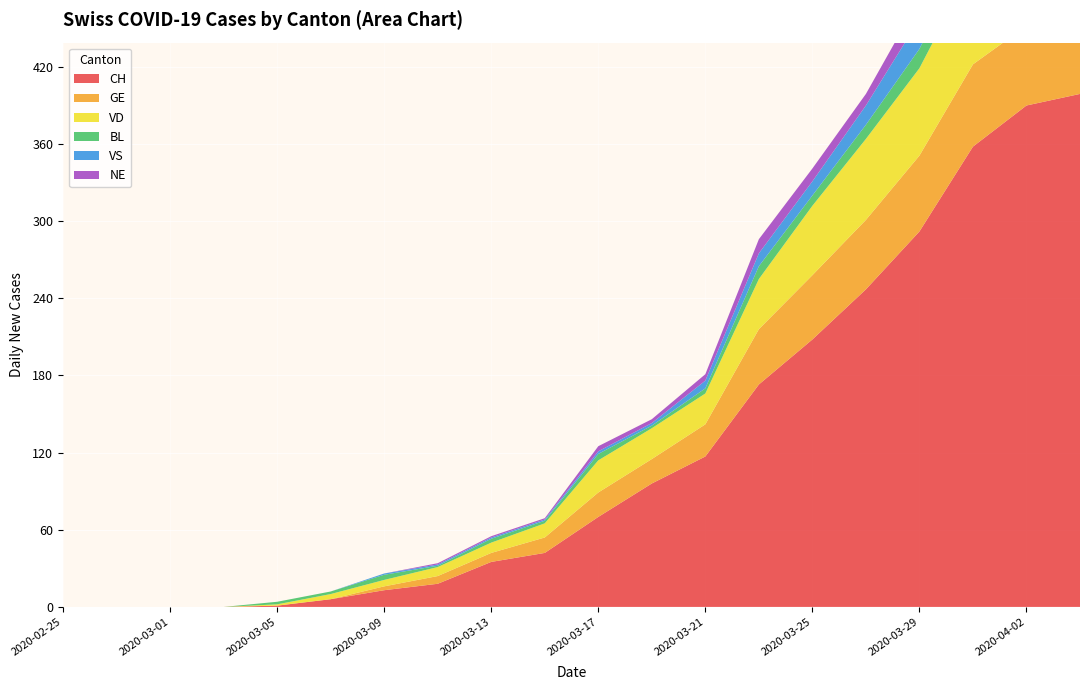

Reading right to left, list all the values displayed in this chart.

CH: 2020-04-04=399	2020-04-02=390	2020-03-31=358	2020-03-29=292	2020-03-27=247	2020-03-25=208	2020-03-23=173	2020-03-21=117	2020-03-19=96	2020-03-17=70	2020-03-15=42	2020-03-13=35	2020-03-11=18	2020-03-09=13	2020-03-07=6	2020-03-05=1	2020-03-03=0	2020-03-01=0	2020-02-27=0	2020-02-25=0
GE: 2020-04-04=61	2020-04-02=62	2020-03-31=64	2020-03-29=59	2020-03-27=54	2020-03-25=50	2020-03-23=43	2020-03-21=25	2020-03-19=19	2020-03-17=19	2020-03-15=12	2020-03-13=7	2020-03-11=6	2020-03-09=3	2020-03-07=0	2020-03-05=0	2020-03-03=0	2020-03-01=0	2020-02-27=0	2020-02-25=0
VD: 2020-04-04=81	2020-04-02=81	2020-03-31=77	2020-03-29=68	2020-03-27=63	2020-03-25=54	2020-03-23=39	2020-03-21=24	2020-03-19=24	2020-03-17=25	2020-03-15=11	2020-03-13=8	2020-03-11=7	2020-03-09=5	2020-03-07=4	2020-03-05=1	2020-03-03=0	2020-03-01=0	2020-02-27=0	2020-02-25=0
BL: 2020-04-04=19	2020-04-02=18	2020-03-31=18	2020-03-29=15	2020-03-27=11	2020-03-25=8	2020-03-23=10	2020-03-21=4	2020-03-19=2	2020-03-17=5	2020-03-15=2	2020-03-13=3	2020-03-11=1	2020-03-09=4	2020-03-07=2	2020-03-05=2	2020-03-03=0	2020-03-01=0	2020-02-27=0	2020-02-25=0
VS: 2020-04-04=26	2020-04-02=23	2020-03-31=23	2020-03-29=23	2020-03-27=15	2020-03-25=11	2020-03-23=10	2020-03-21=6	2020-03-19=2	2020-03-17=2	2020-03-15=1	2020-03-13=1	2020-03-11=1	2020-03-09=1	2020-03-07=0	2020-03-05=0	2020-03-03=0	2020-03-01=0	2020-02-27=0	2020-02-25=0
NE: 2020-04-04=10	2020-04-02=12	2020-03-31=14	2020-03-29=16	2020-03-27=9	2020-03-25=10	2020-03-23=11	2020-03-21=5	2020-03-19=3	2020-03-17=4	2020-03-15=1	2020-03-13=1	2020-03-11=1	2020-03-09=0	2020-03-07=0	2020-03-05=0	2020-03-03=0	2020-03-01=0	2020-02-27=0	2020-02-25=0